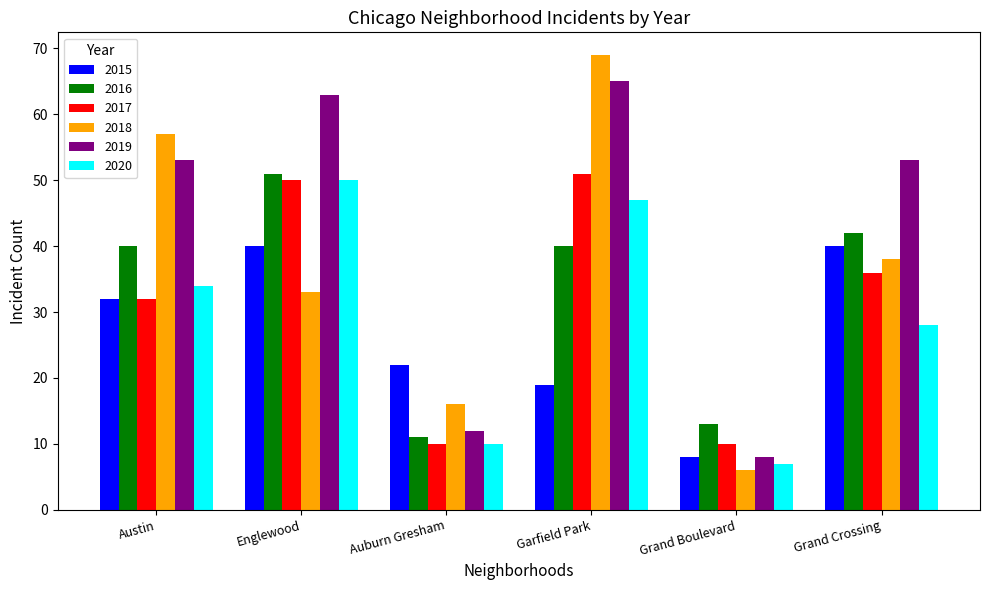

What are all the series names shown in the legend?

2015, 2016, 2017, 2018, 2019, 2020